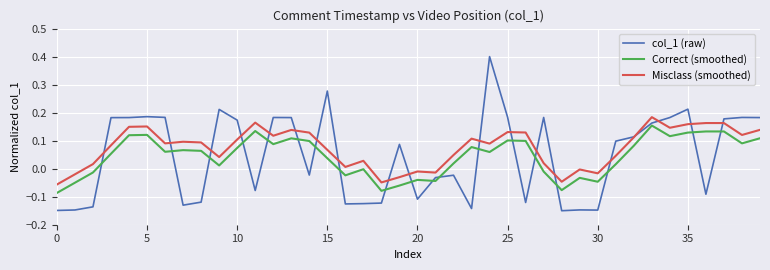

True or false: Misclass (smoothed) and Correct (smoothed) cross at least once.

False